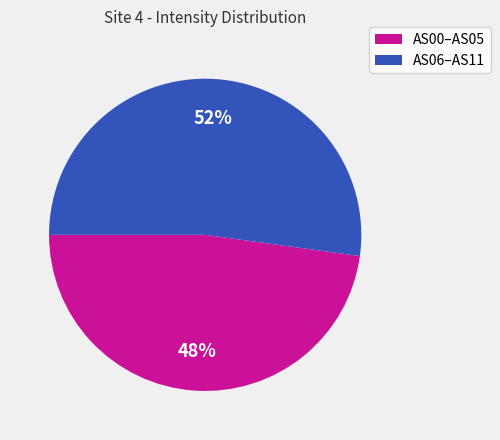

How many slices are in this pie chart?

2